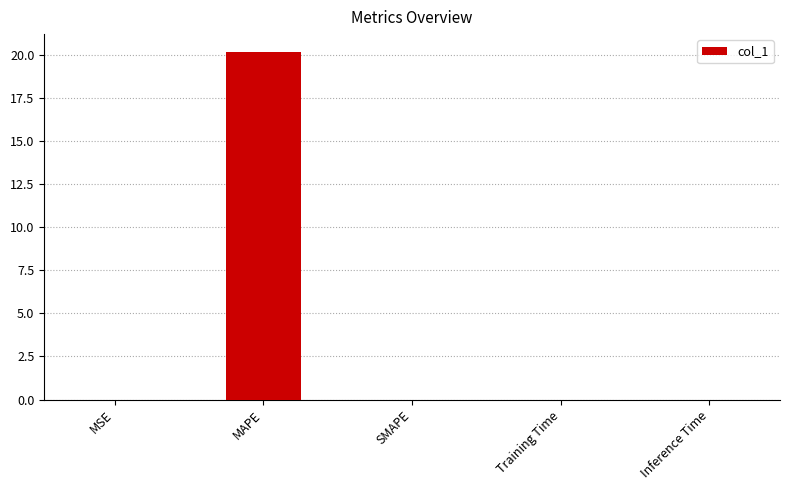

The chart shows a value of 0.0 at MSE. True or false?

True